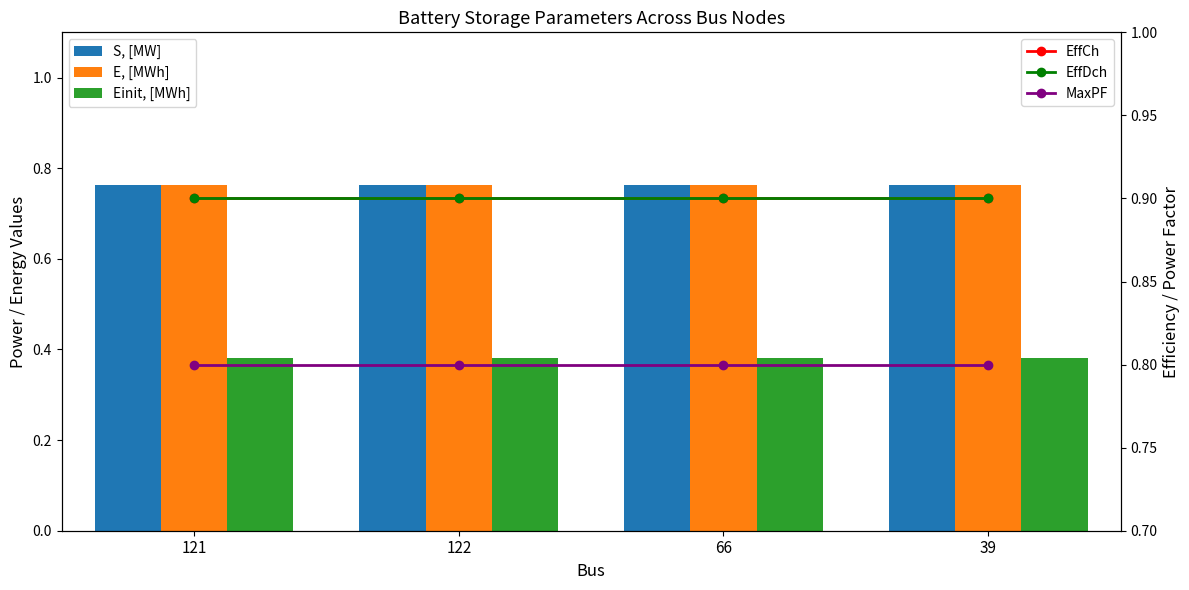

Is it true that EffDch equals 0.9 at 66?

True